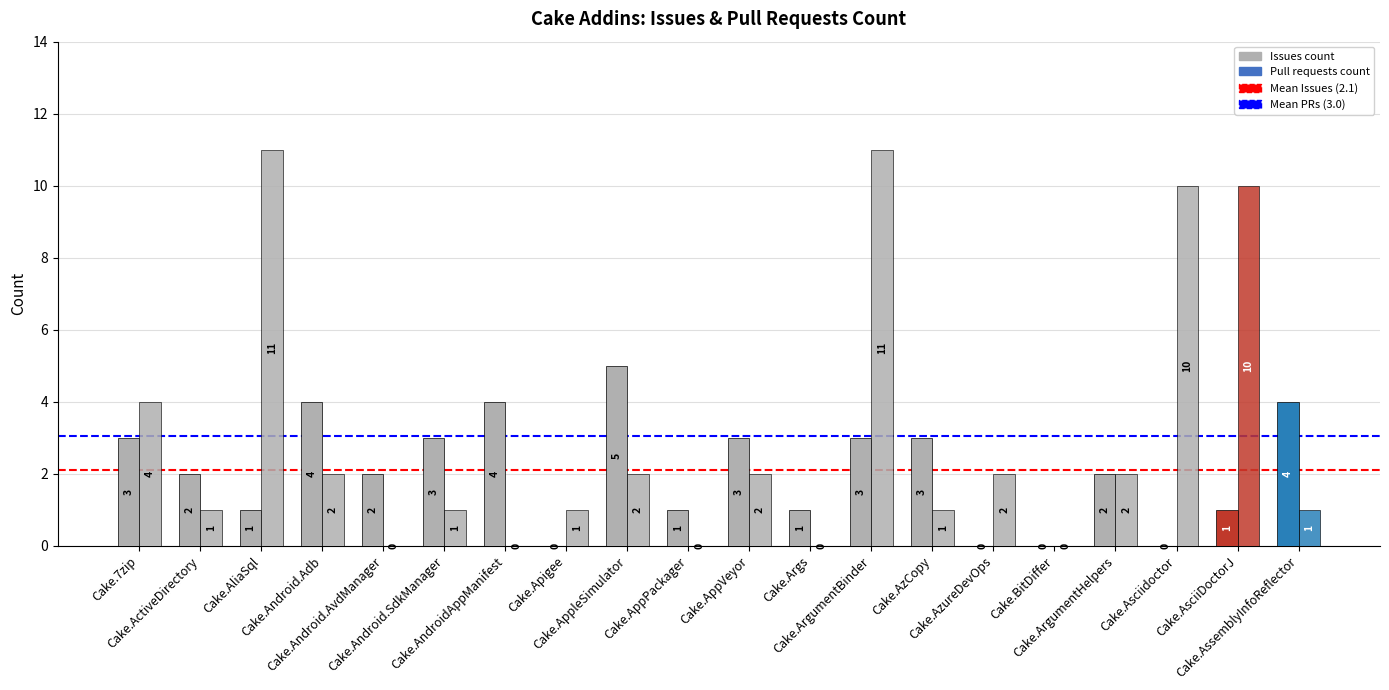

Is the value of Pull requests count at Cake.Apigee greater than the value of Issues count at Cake.Android.SdkManager?

No